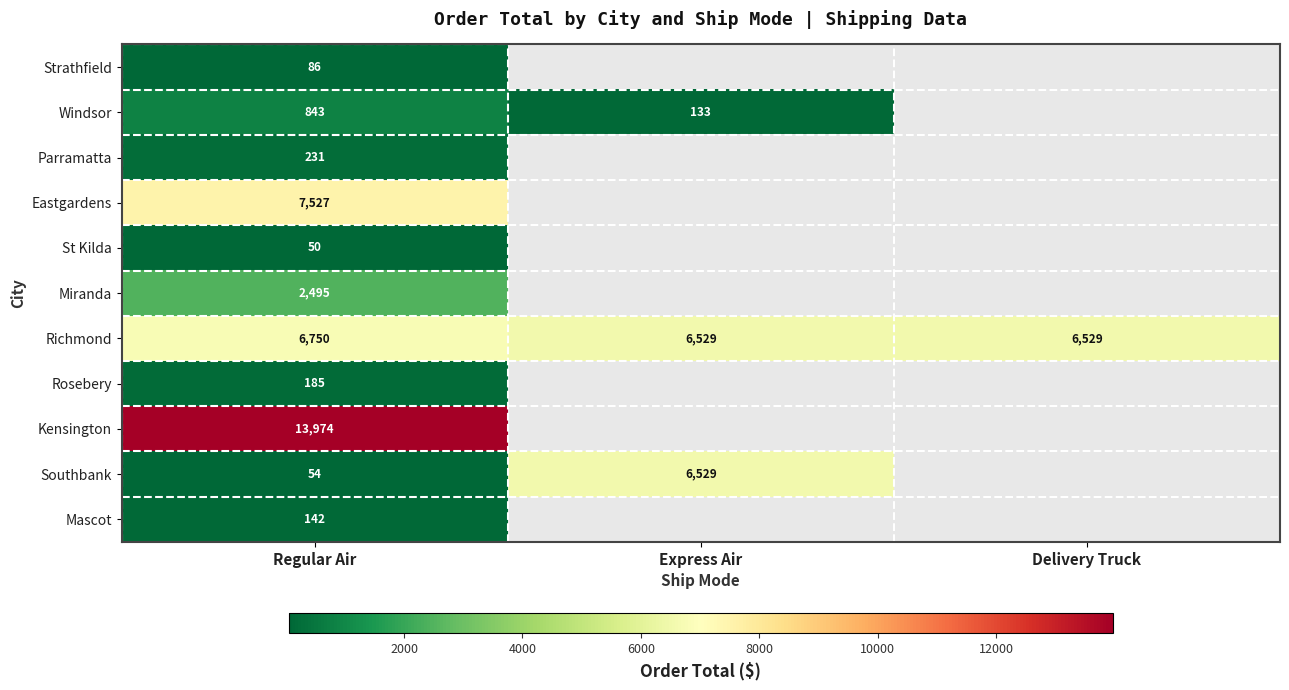

What is the spread (max minus min) of values at Regular Air?

13924.0